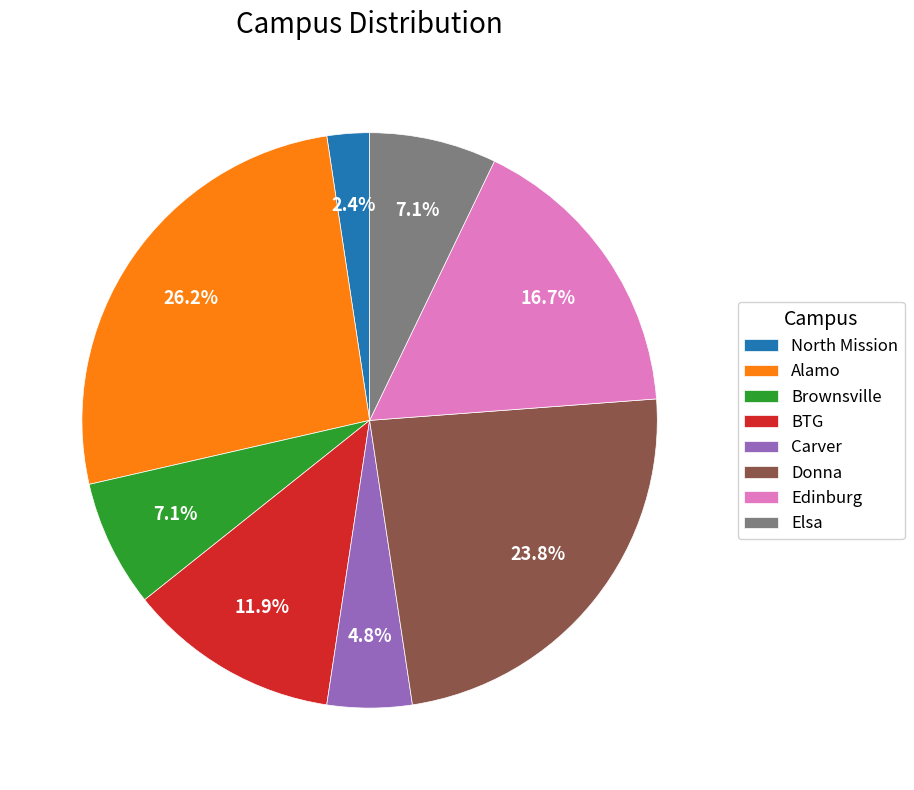

Between Donna and Carver, which is larger?

Donna